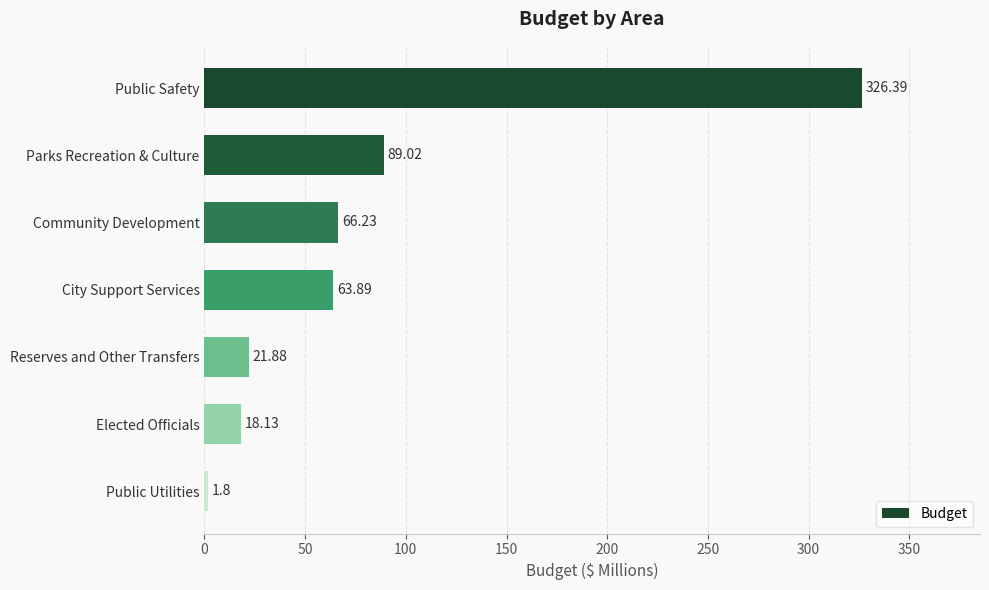

What is the change in value from Public Safety to Elected Officials?

-308.3